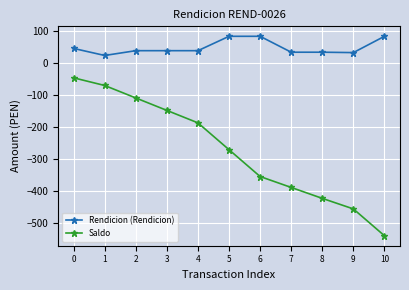

At 1, list the series in order from largest to smallest.

Rendicion (Rendicion), Saldo